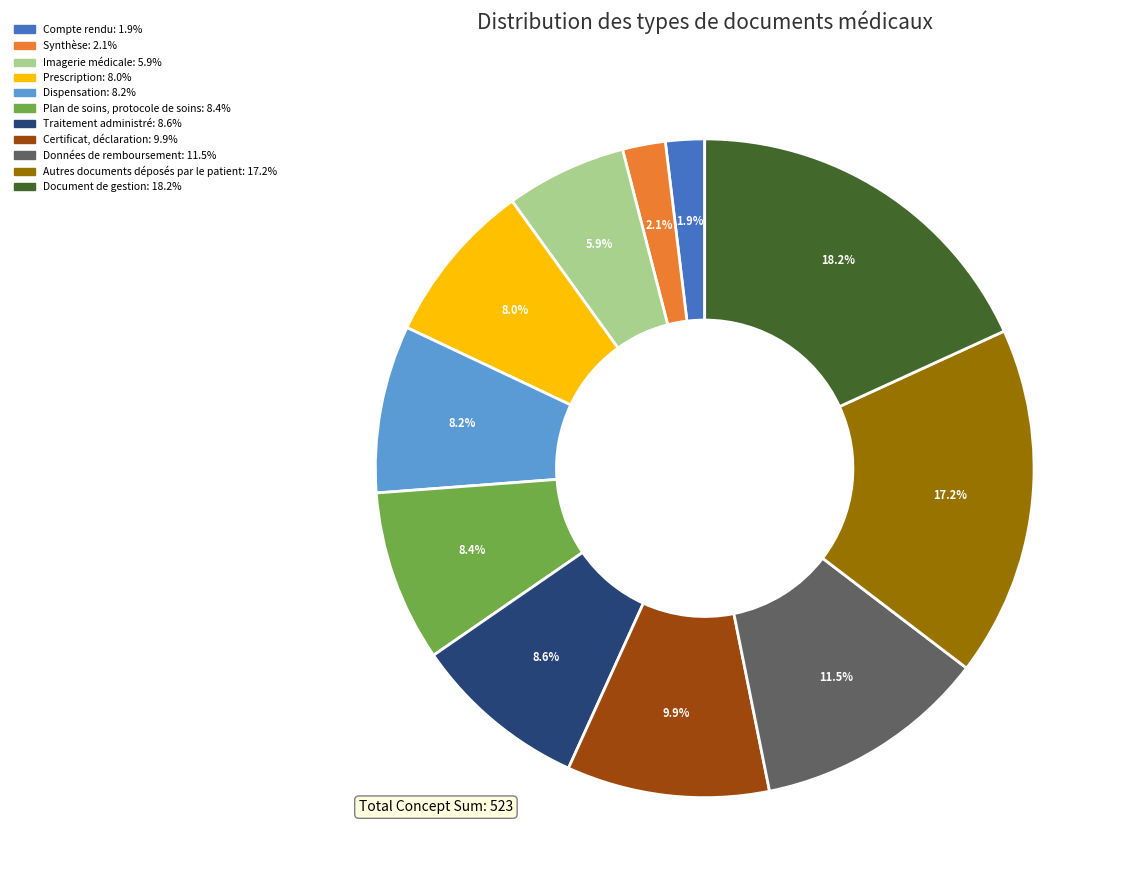

Approximately how many times larger is the value at Certificat, déclaration compared to Document de gestion?

0.5